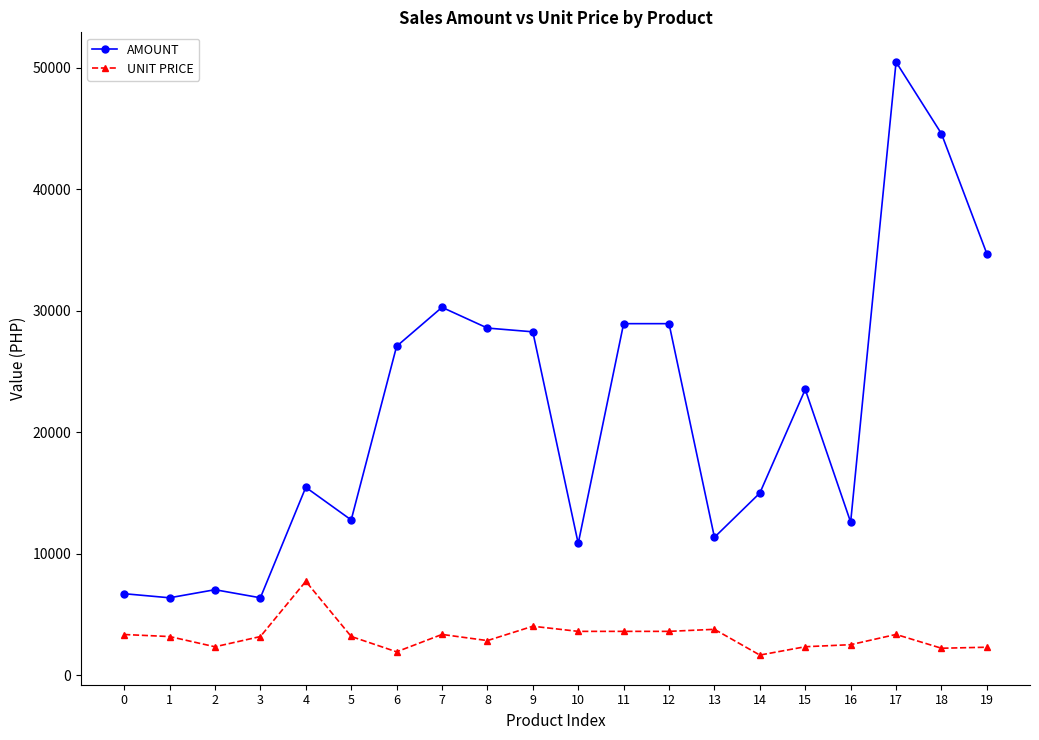

True or false: UNIT PRICE and AMOUNT cross at least once.

False